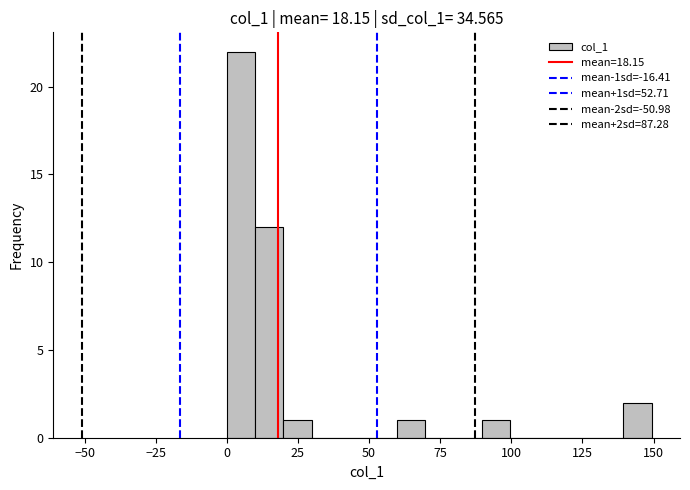

Read against the x-axis, roughly where is the centre of the tallest bar?

5